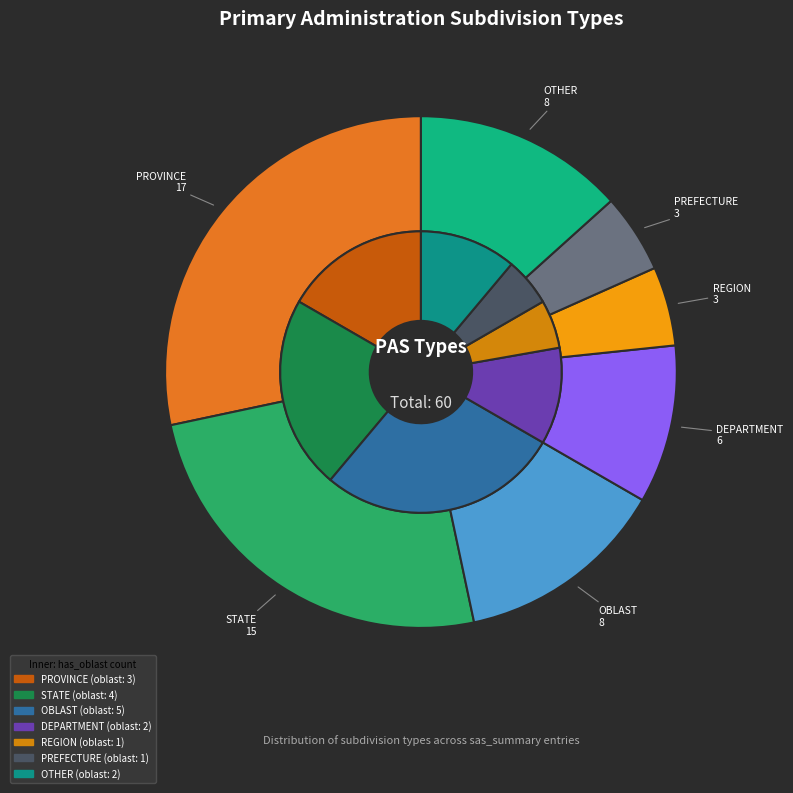

Is it true that REGION is 5% of the pie?

True